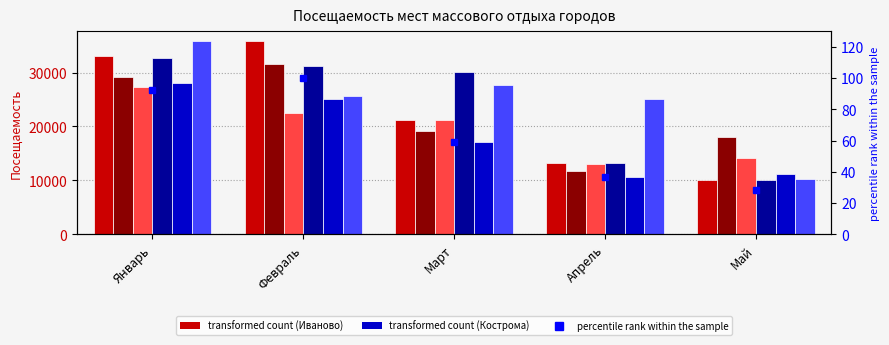

At how many categories does at least one series exceed 11997?

5